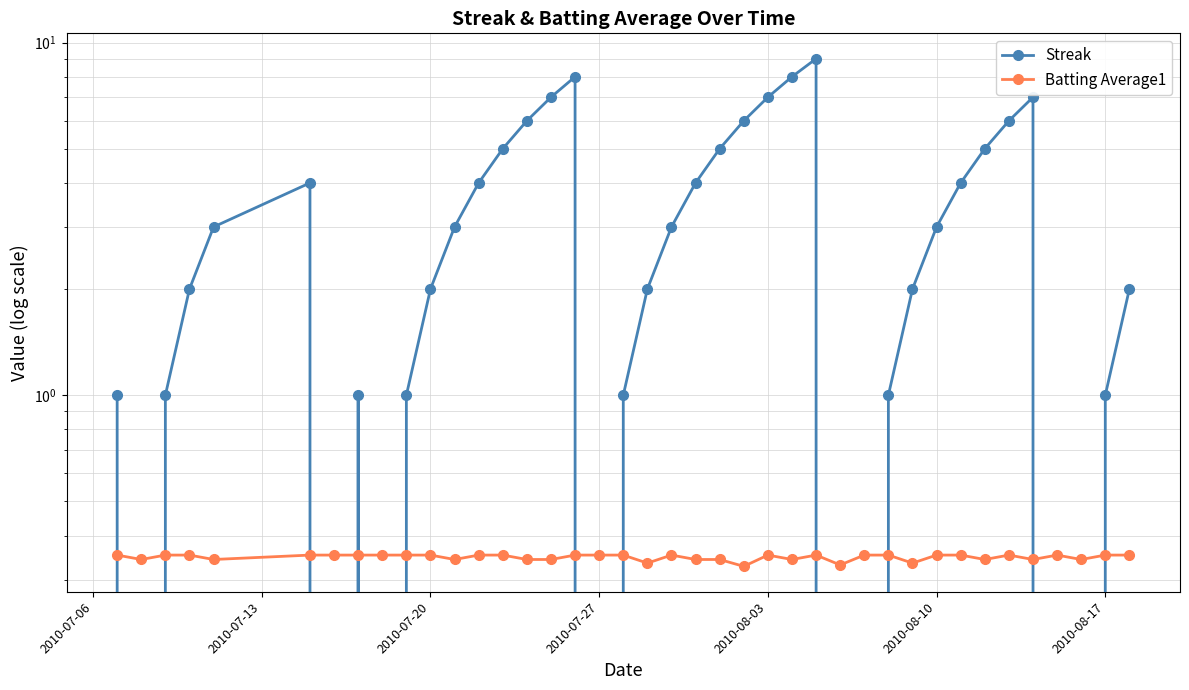

Which series has the widest spread of values?

Streak